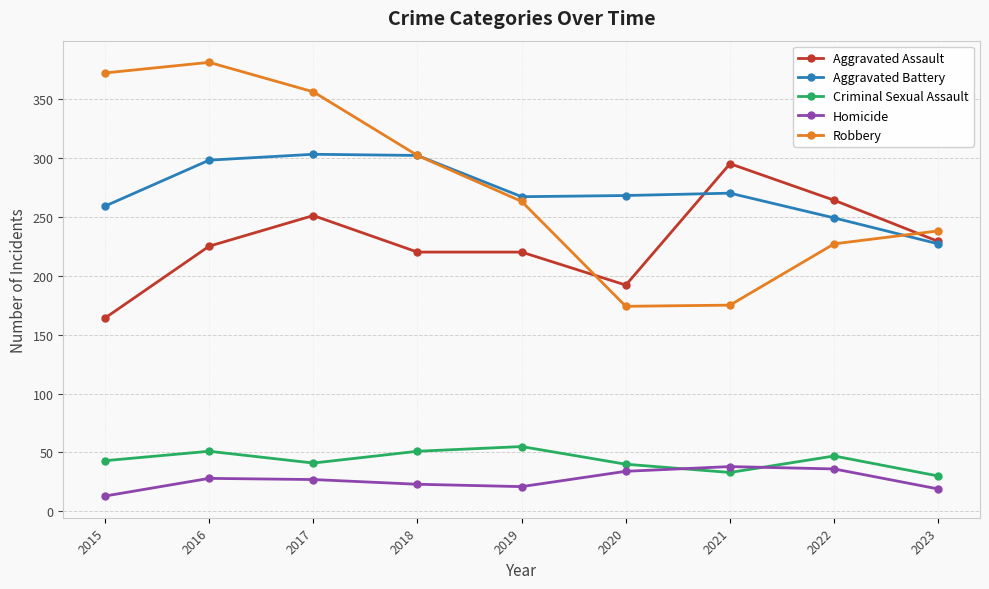

Count the number of data series in this chart.

5